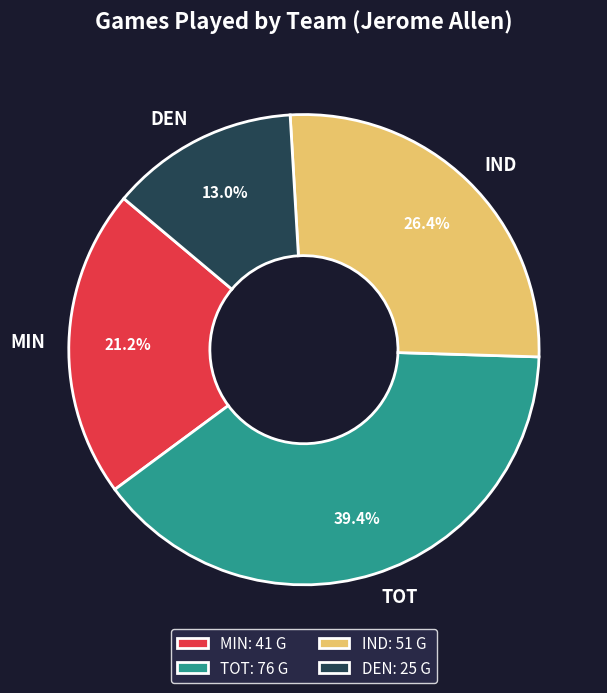

To the nearest percent, what is the difference between the largest and smallest slice percentages?

26%